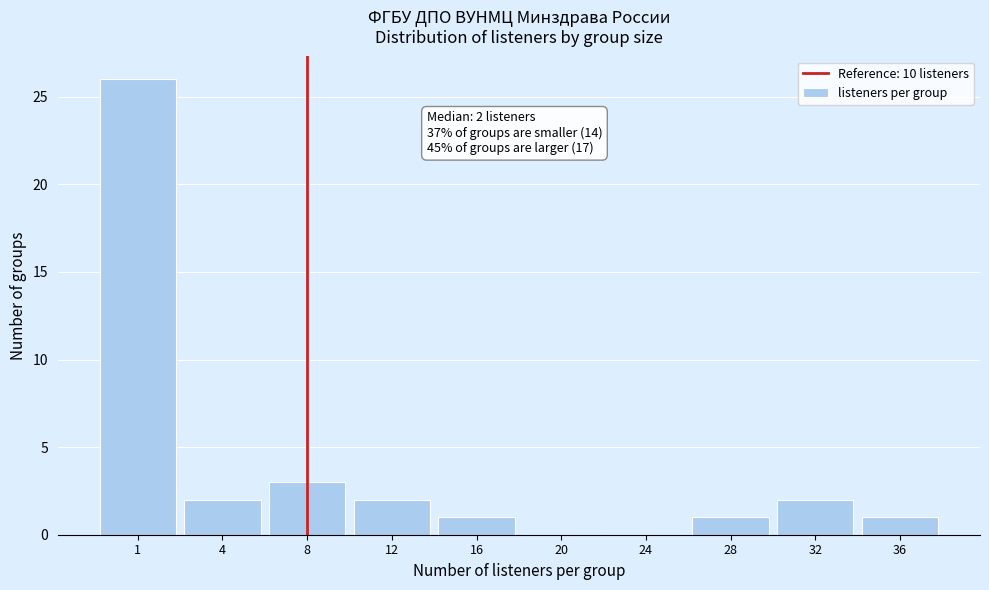

Reading left to right, list all the values displayed in this chart.

1=26	4=2	8=3	12=2	16=1	20=0	24=0	28=1	32=2	36=1